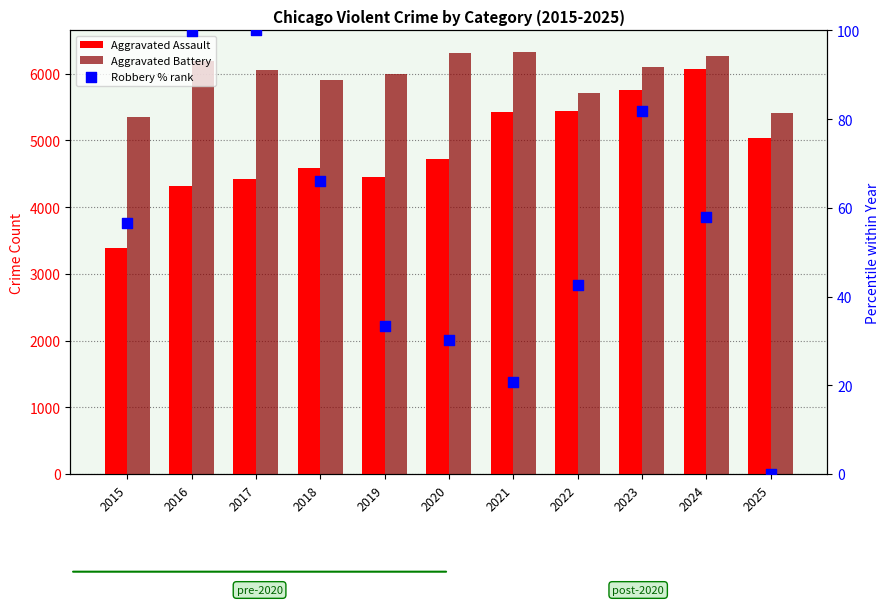

Which series has the largest total across all categories?

Aggravated Battery